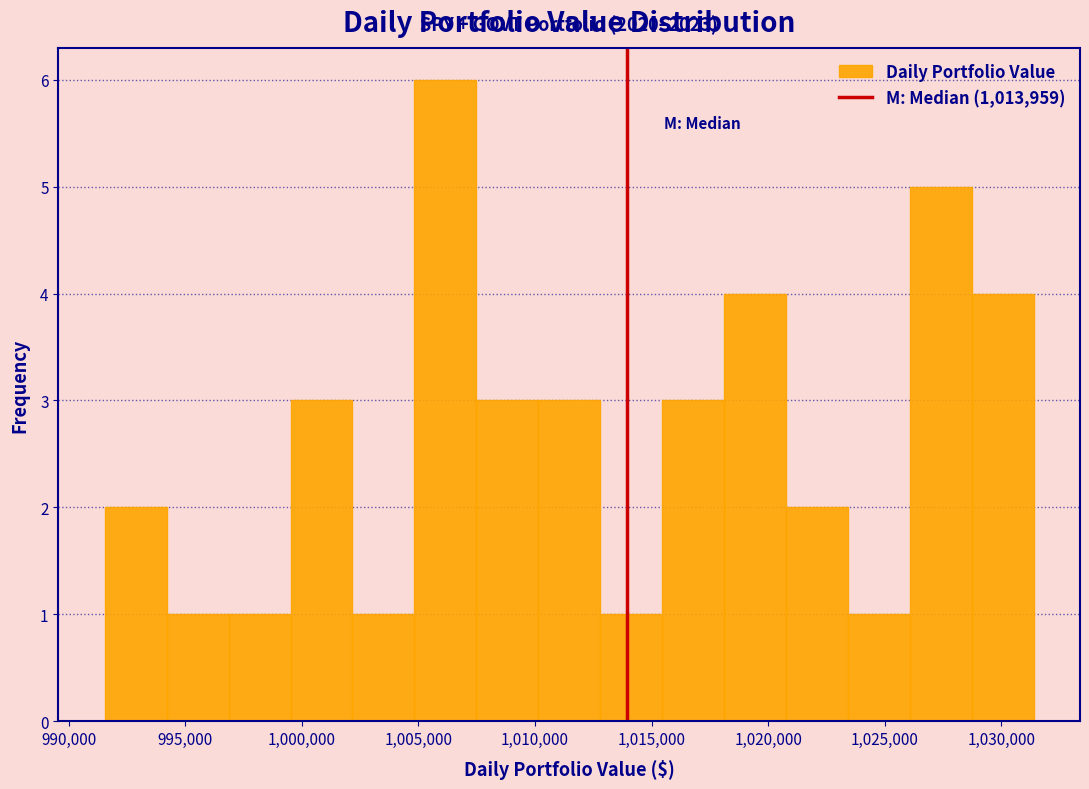

Which range on the x-axis has the tallest bar?

1005000 to 1007500